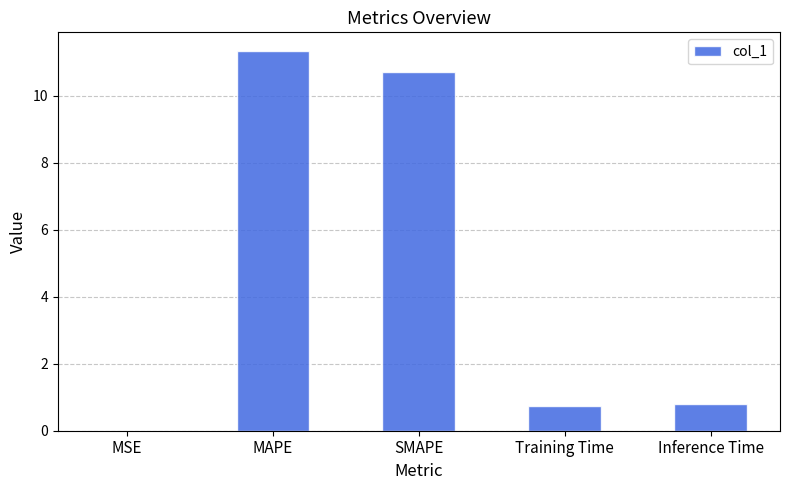

What is the change in value from MAPE to SMAPE?

-0.6